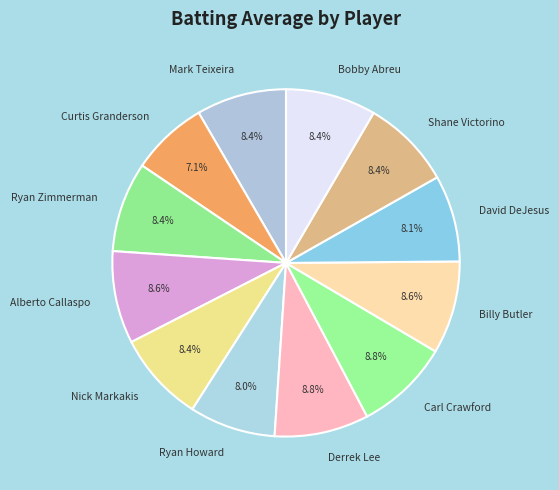

Which has a higher value, Ryan Howard or Curtis Granderson?

Ryan Howard